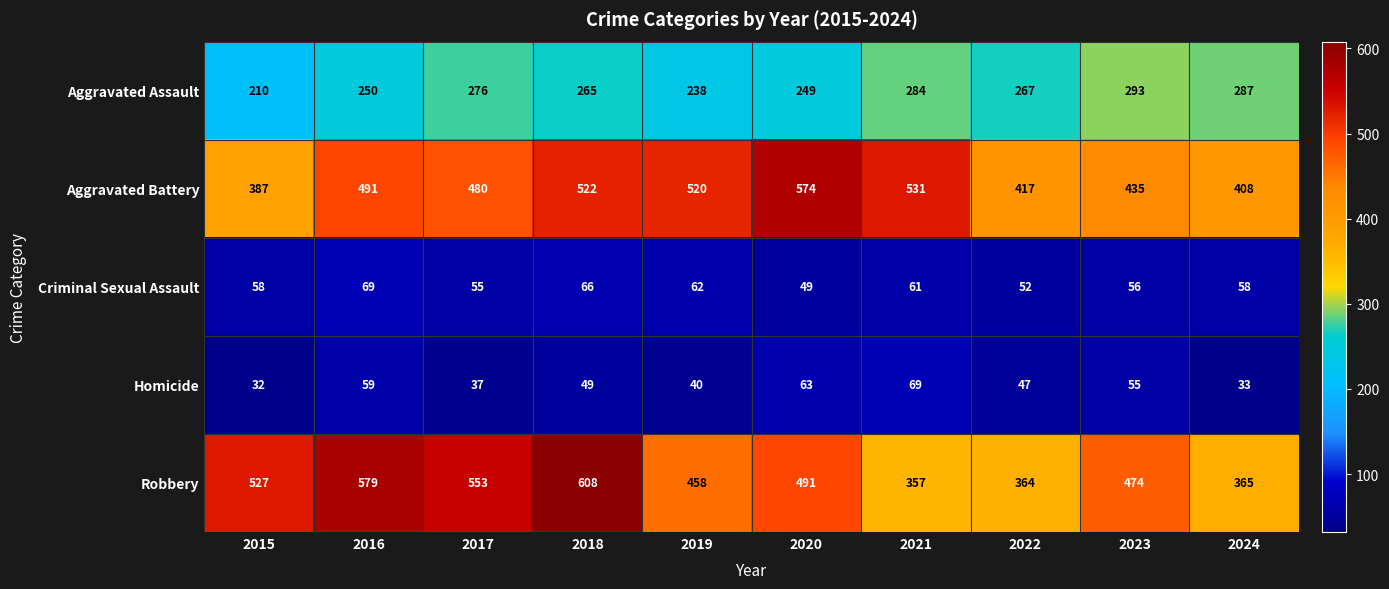

Which category has the highest value in the Homicide series?

2021